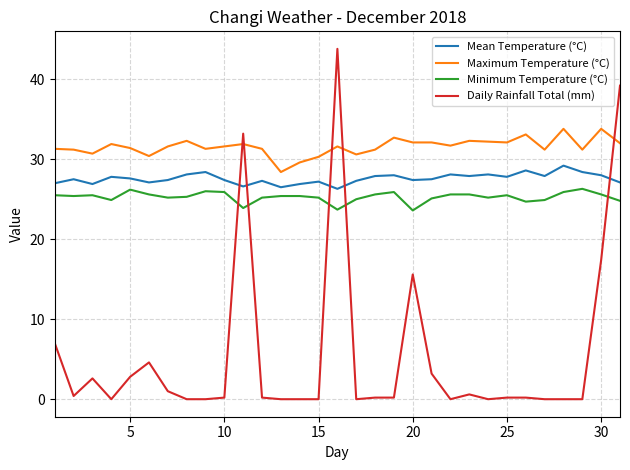

Which series has the largest range (max minus min)?

Daily Rainfall Total (mm)